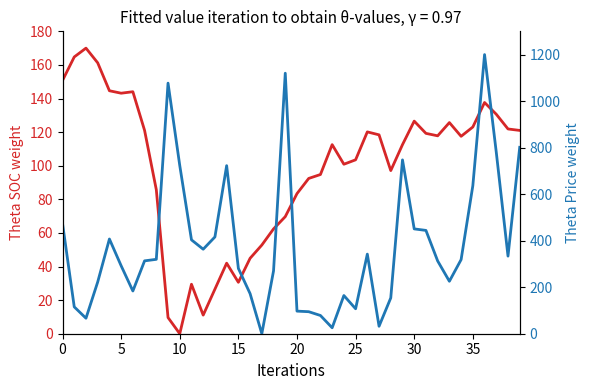

At which category is the sum across all series the highest?

36